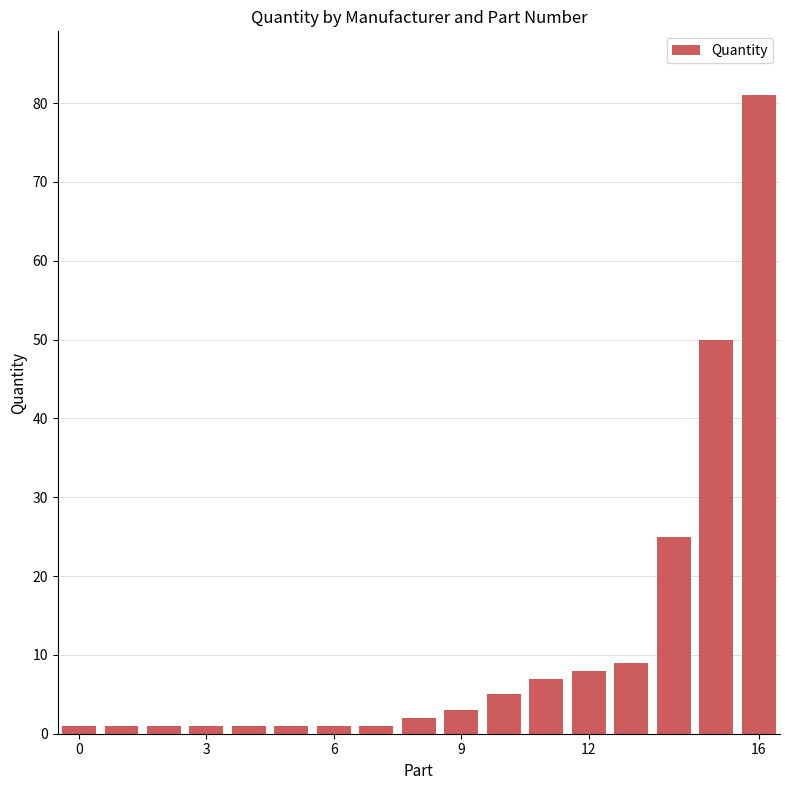

Count the number of data series in this chart.

1